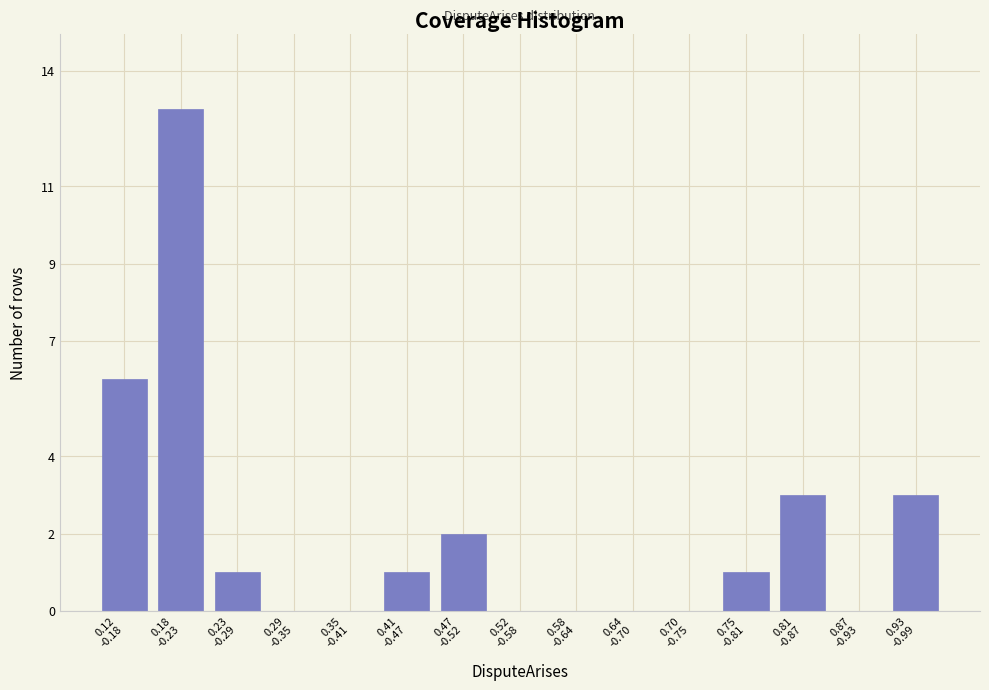

What is the sum of all values?

30